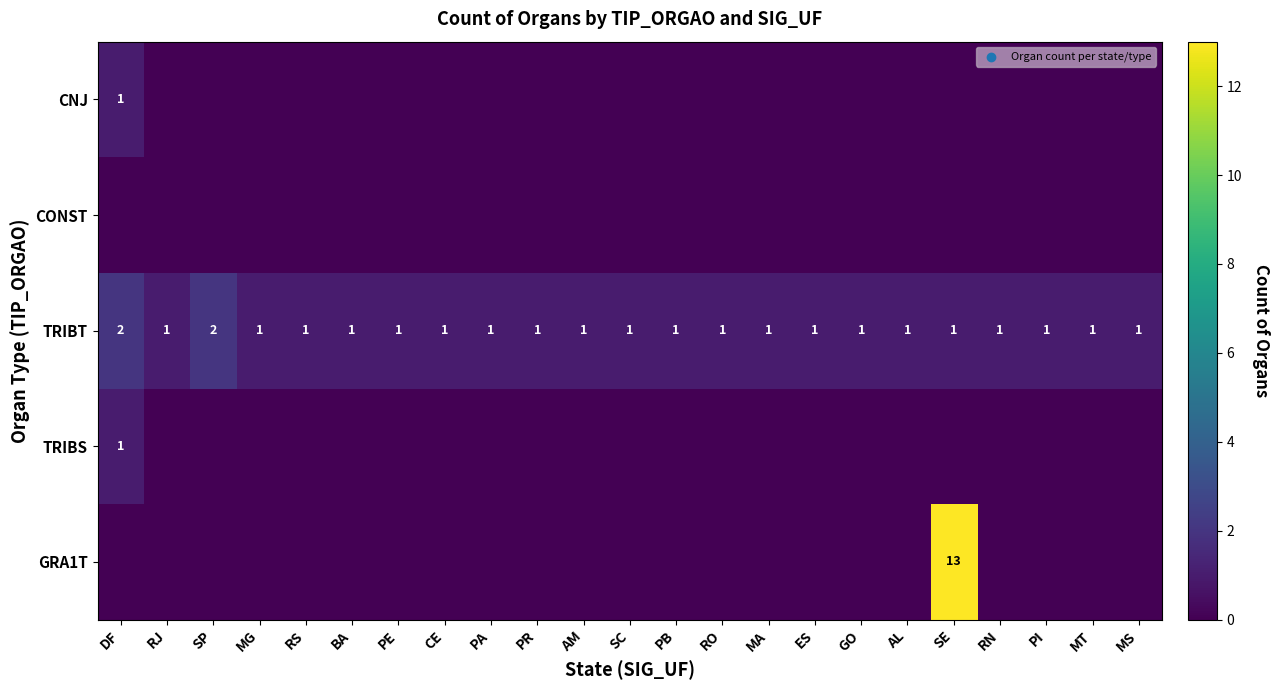

How many values in TRIBS are above zero?

1